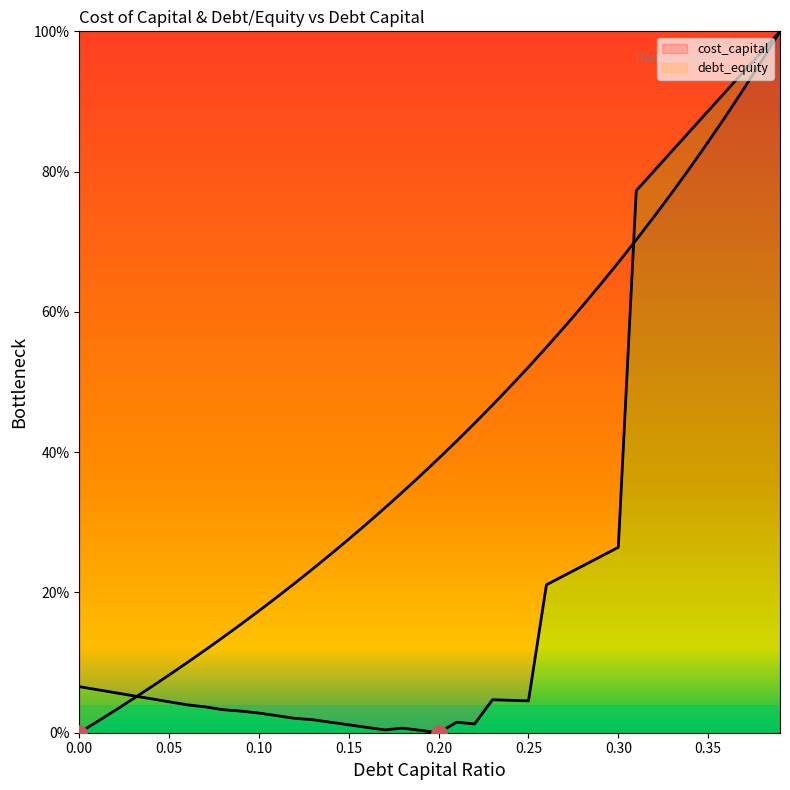

At how many categories does at least one series exceed 0?

40